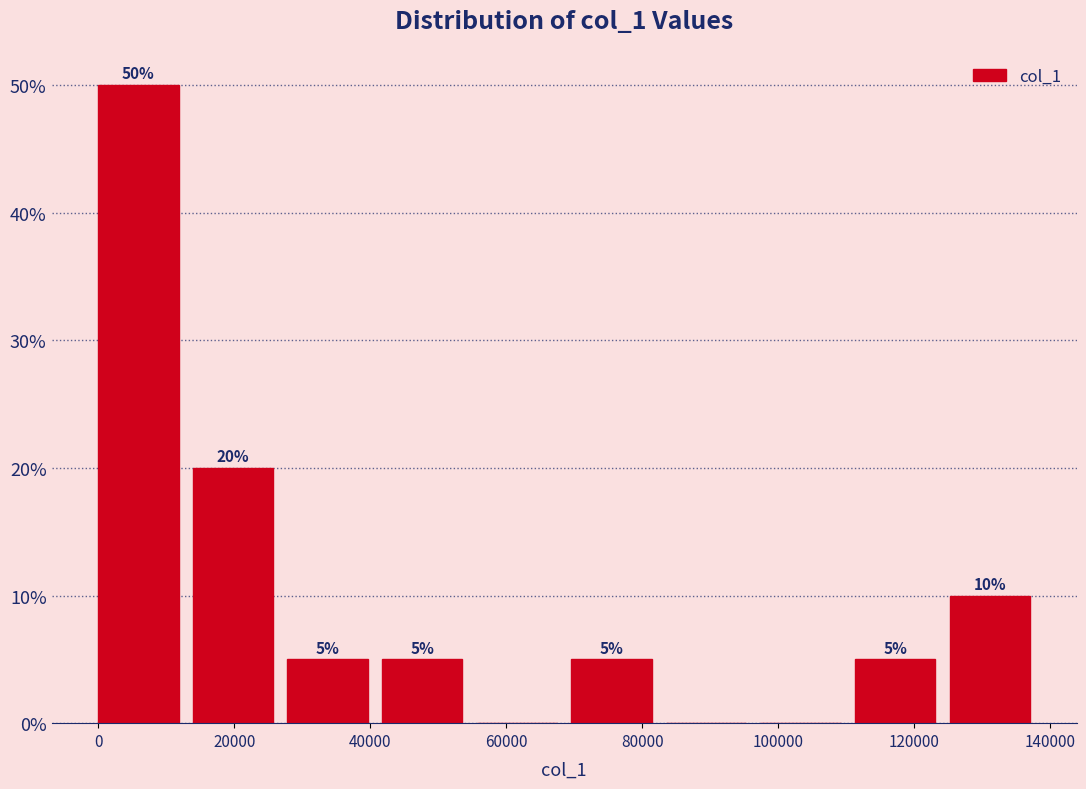

Which range on the x-axis has the tallest bar?

0 to 14000